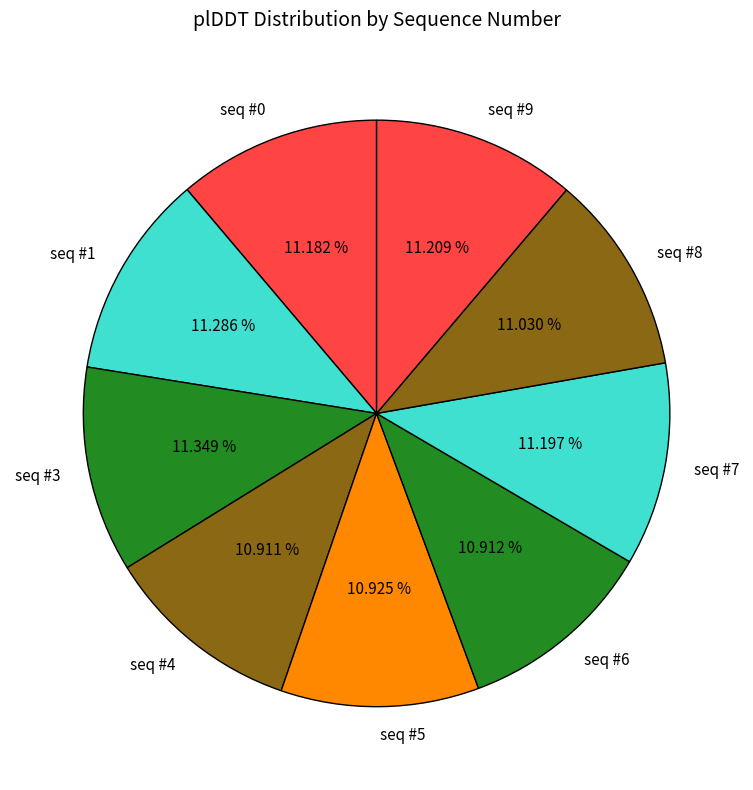

Is there any slice that represents more than half of the pie?

No